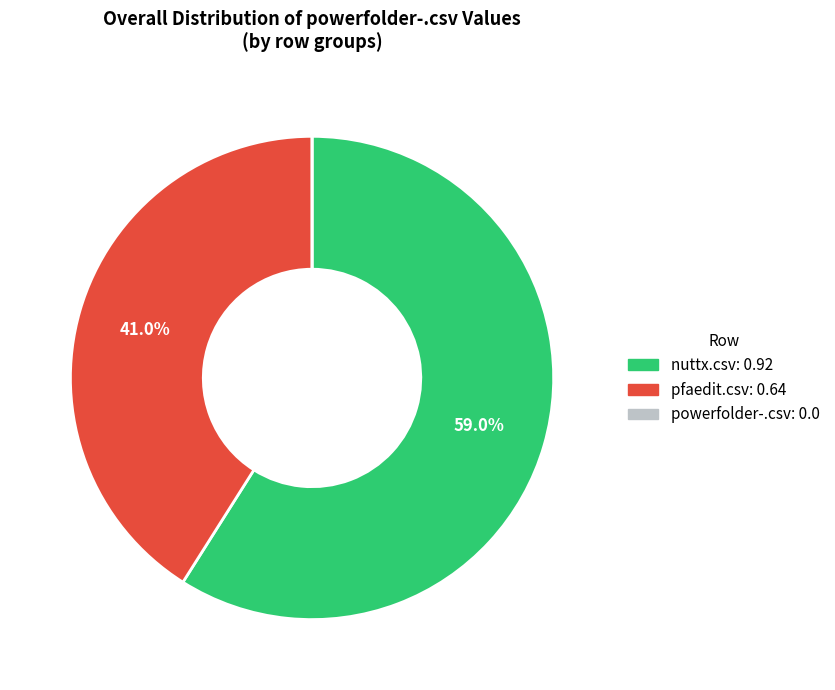

Does nuttx.csv represent more than half of the total?

Yes